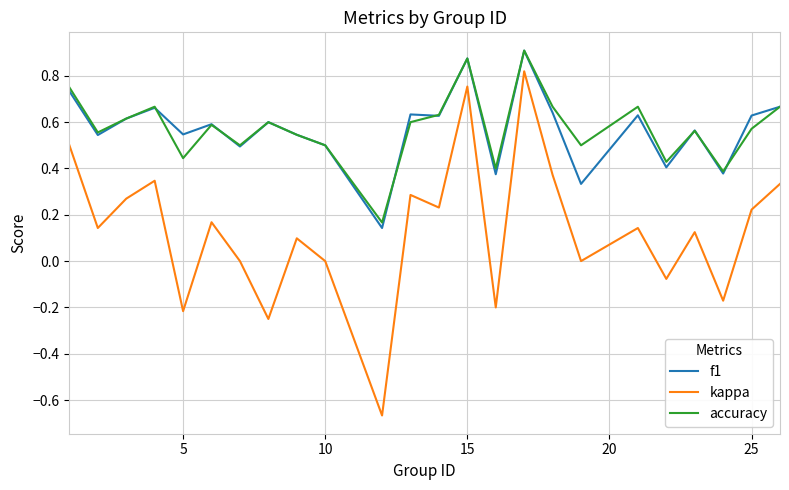

Which series has the widest spread of values?

kappa